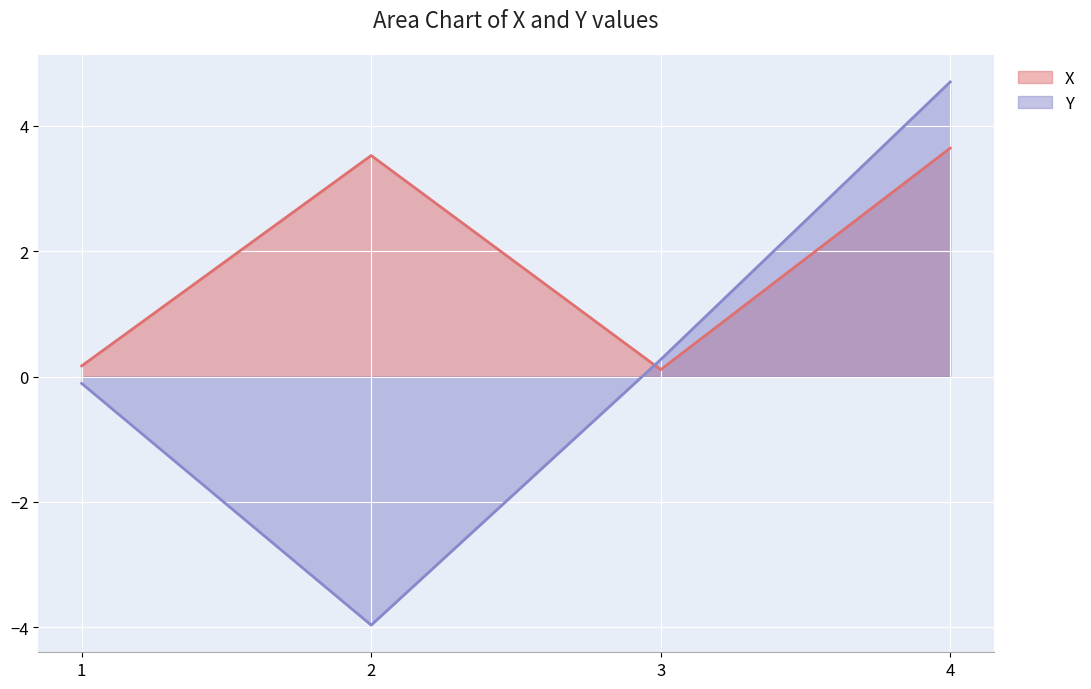

True or false: X and Y cross at least once.

True